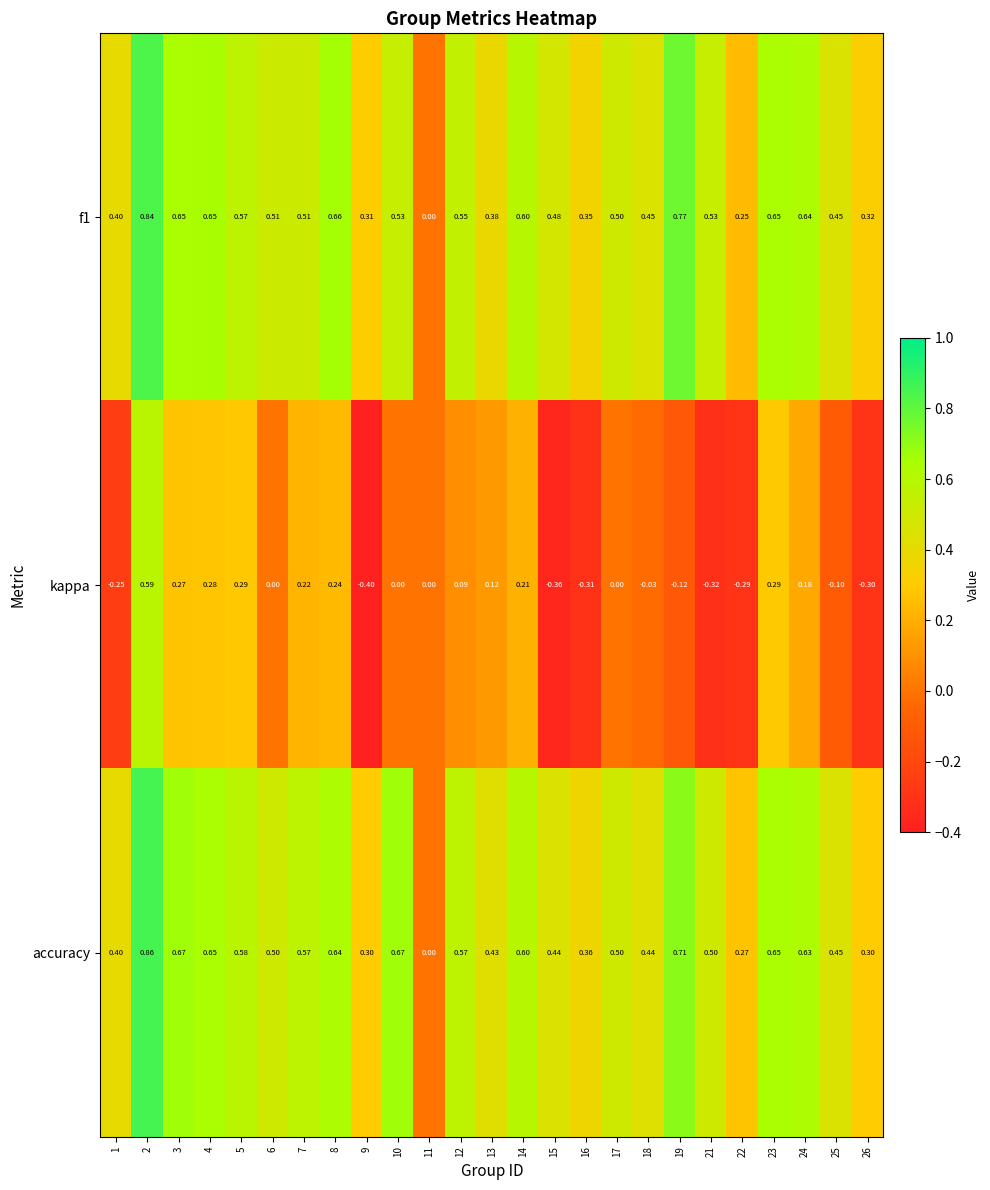

Which series has the largest total across all categories?

accuracy